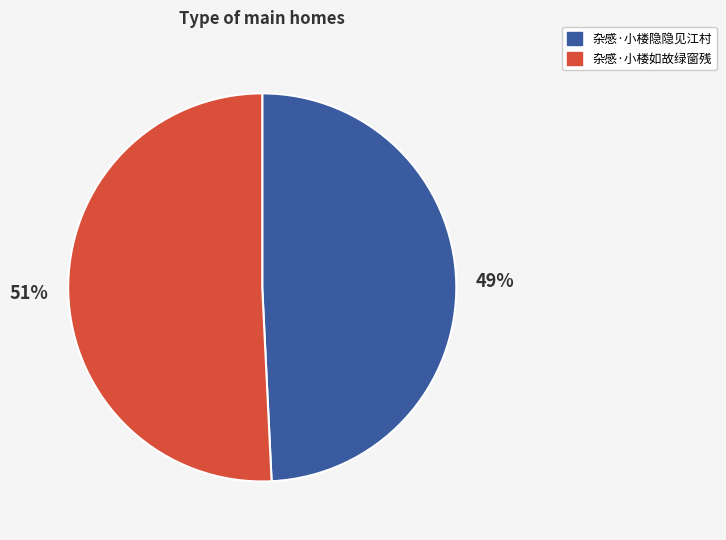

To the nearest percent, what is the difference between the largest and smallest slice percentages?

2%